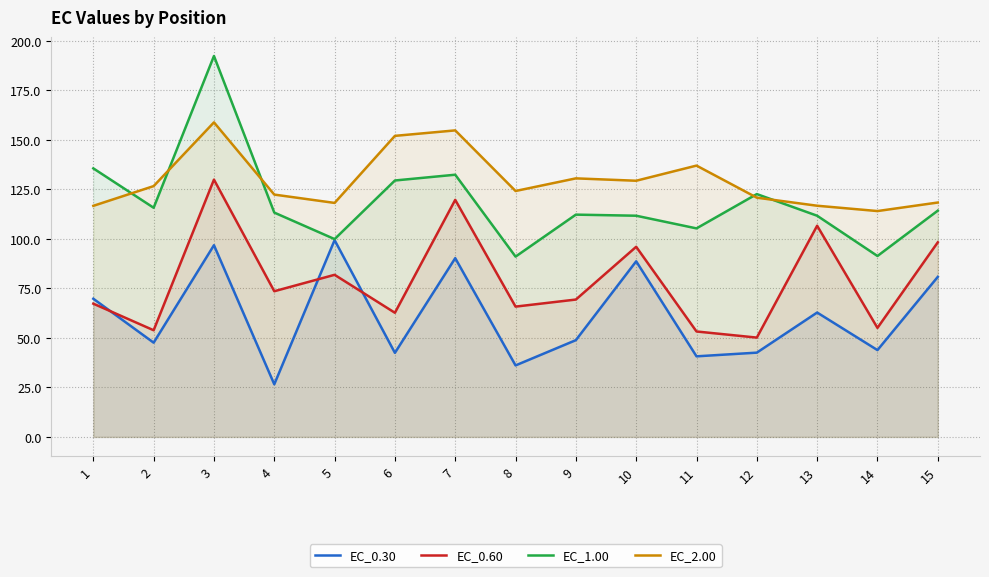

List the labels in order of EC_0.60 value, smallest first.

12, 11, 2, 14, 6, 8, 1, 9, 4, 5, 10, 15, 13, 7, 3